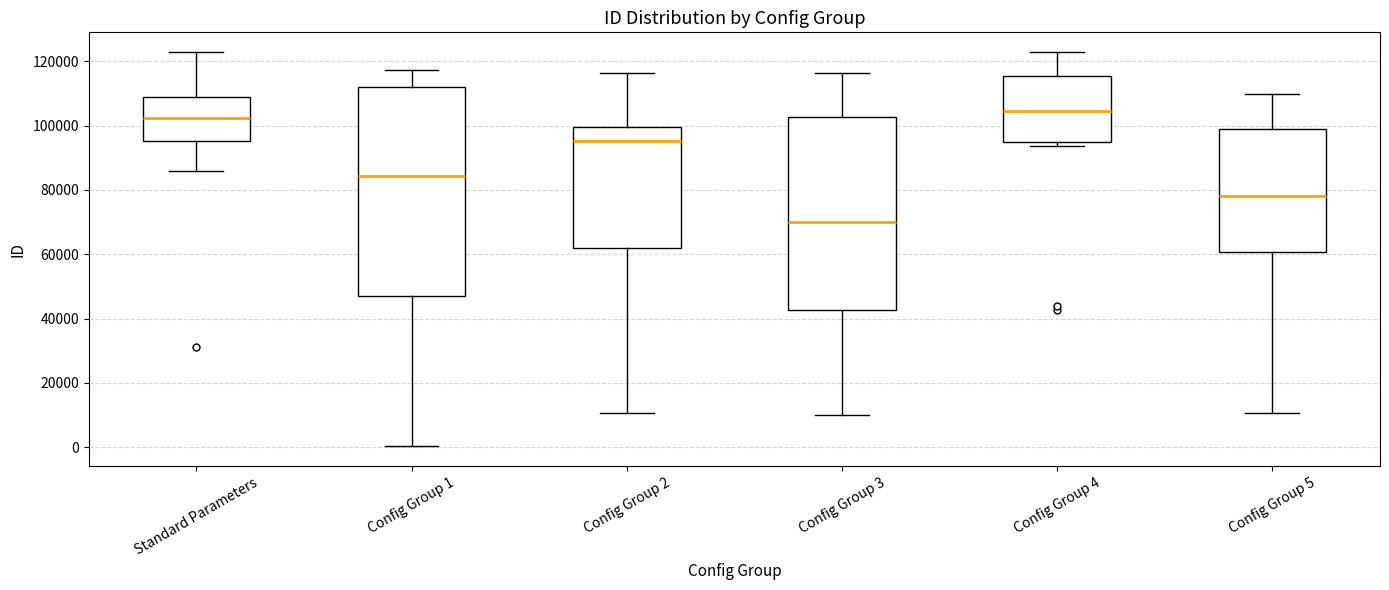

Where is the lower edge of the box for Config Group 4 on the y-axis? The values are not printed on the chart, so give them approximately, as read against the axis.

96000